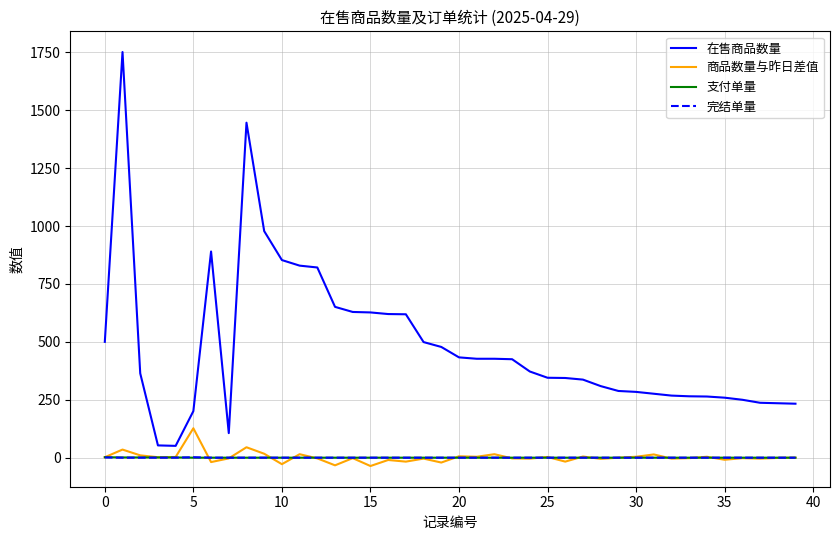

True or false: 支付单量 and 商品数量与昨日差值 intersect in this chart.

True